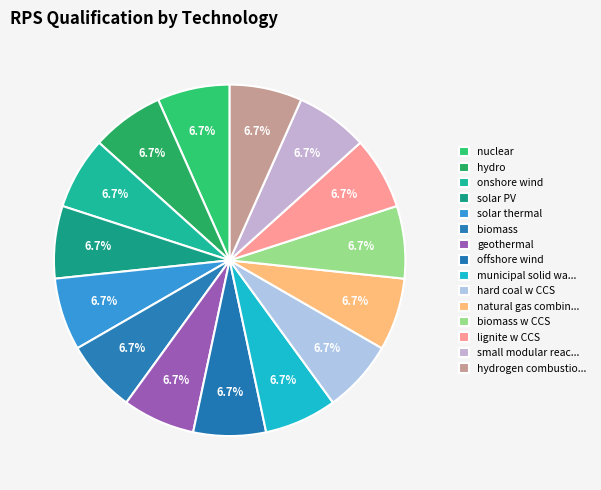

How many segments does this pie chart have?

15